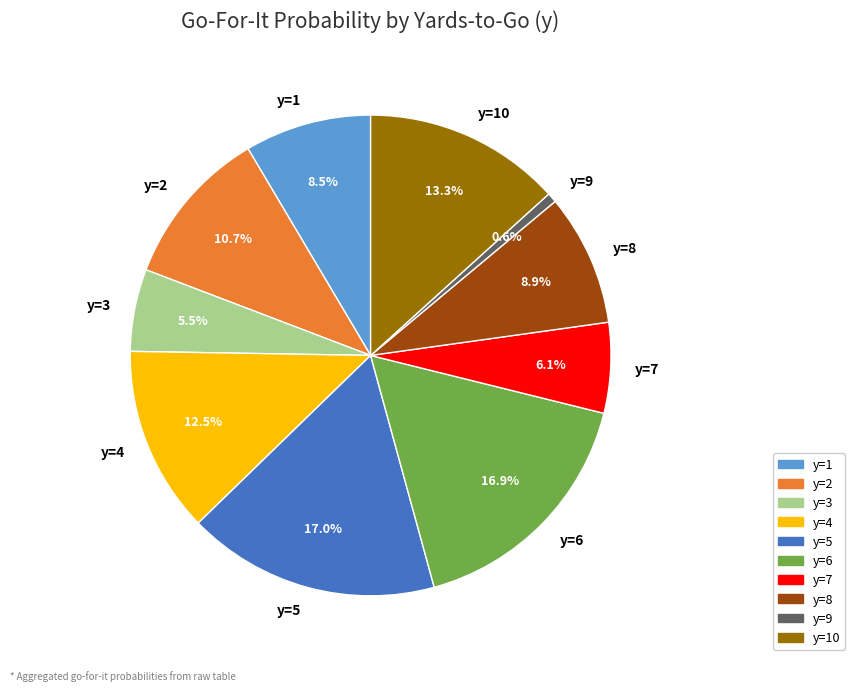

To the nearest percent, what is the difference between the largest and smallest slice percentages?

16%